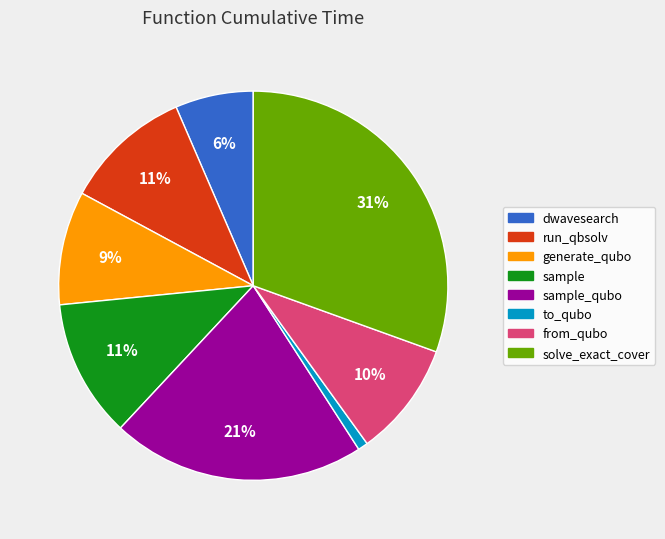

Is there a majority slice in this chart?

No